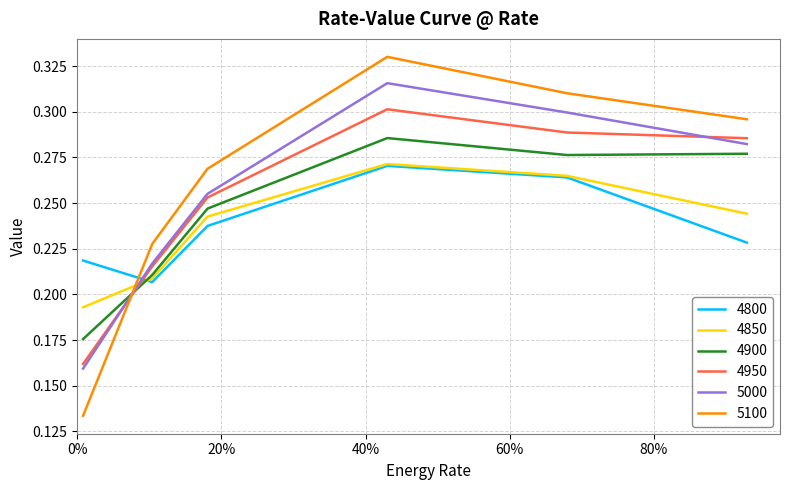

Which series has the largest range (max minus min)?

5100